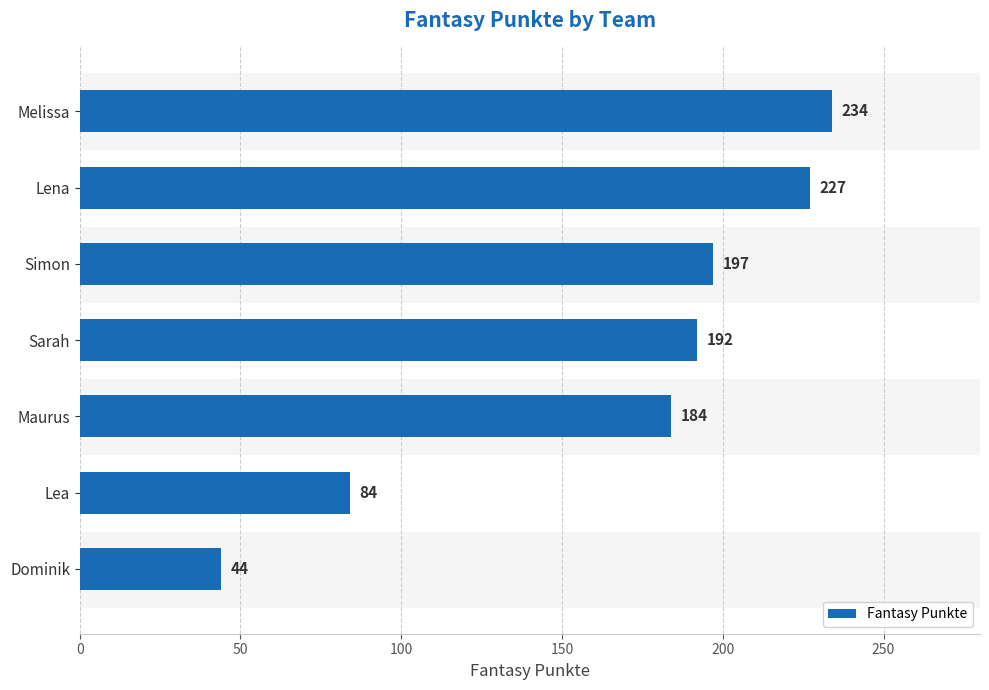

What is the sum of all values?

1162